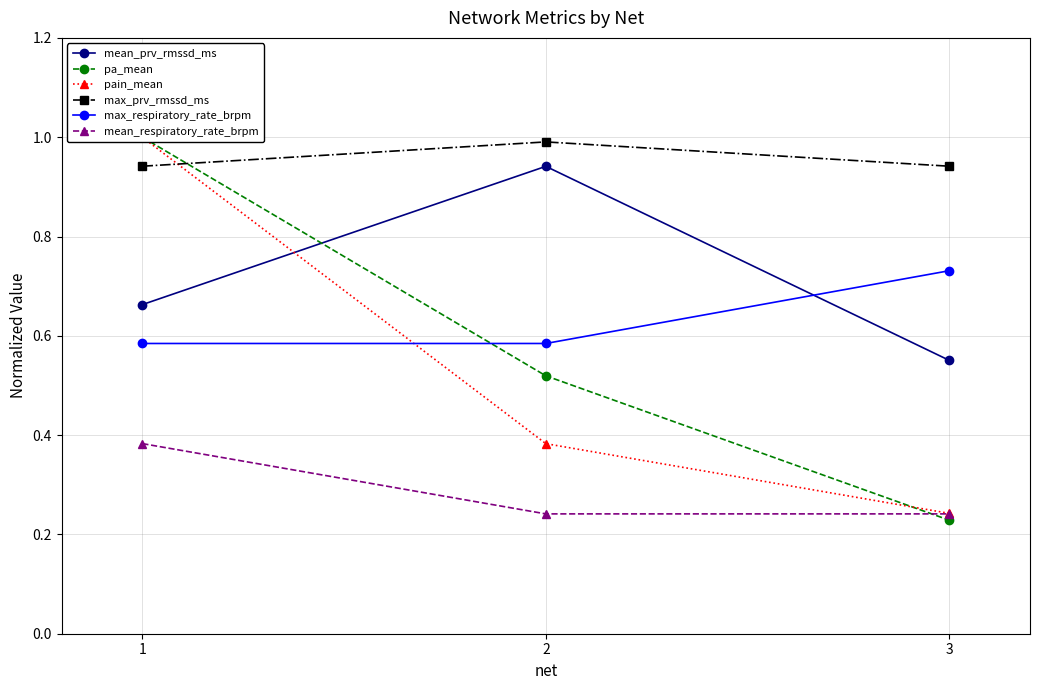

The value of max_respiratory_rate_brpm at 1 is 0.6. True or false?

True